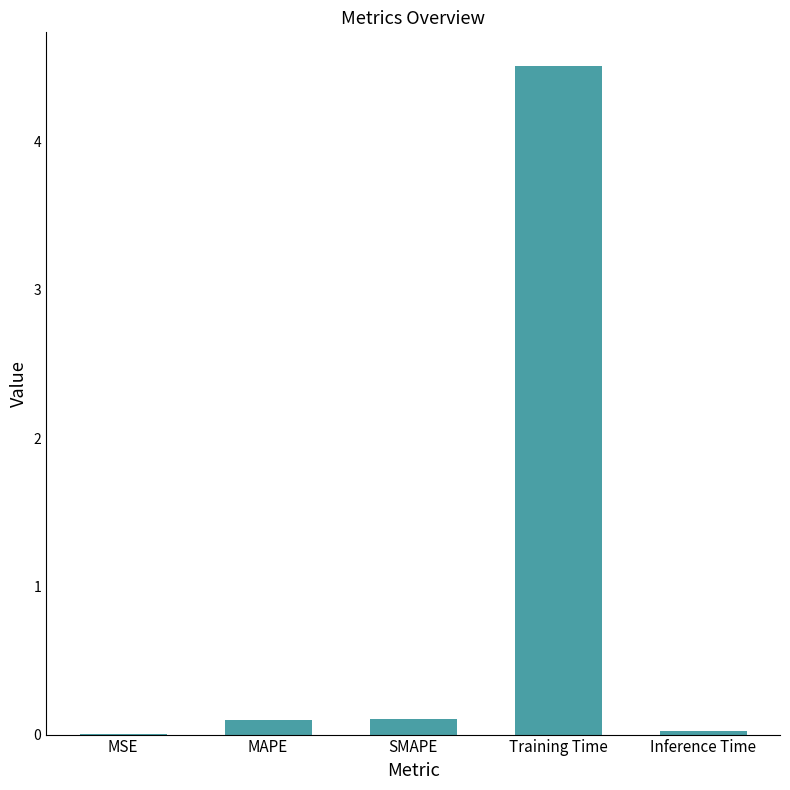

The chart shows a value of 0.0 at Inference Time. True or false?

True